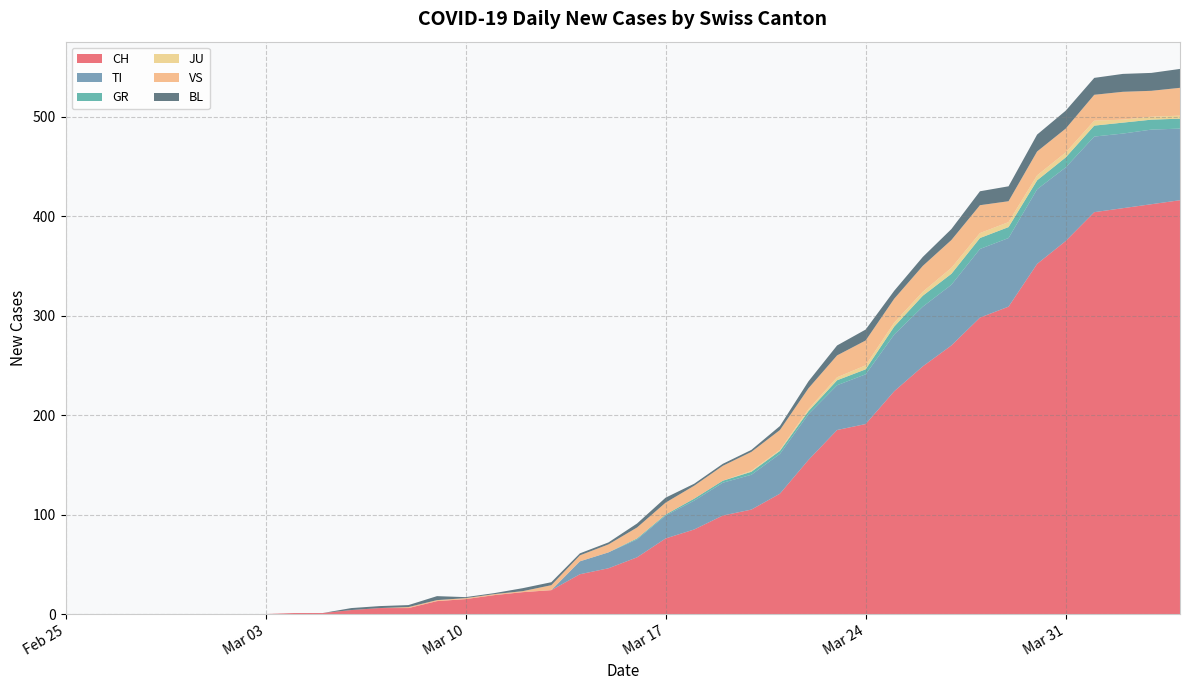

Reading left to right, transcribe all the data shown in this chart.

CH: 0	0	0	0	0	0	0	0	1	1	4	6	6	13	15	19	22	24	40	46	57	76	85	99	105	121	155	185	191	224	249	270	298	309	352	375	404	408	412	416
TI: 0	0	0	0	0	0	0	0	0	0	0	0	0	0	0	0	0	0	13	16	18	23	29	33	35	40	46	45	50	57	60	61	69	69	75	74	76	75	75	72
GR: 0	0	0	0	0	0	0	0	0	0	0	0	0	0	0	0	0	0	0	0	1	1	2	2	3	3	3	5	5	8	11	11	11	11	9	10	11	11	10	10
JU: 0	0	0	0	0	0	0	0	0	0	0	0	0	0	0	0	0	0	0	0	0	0	0	0	1	1	2	3	4	4	4	6	5	5	5	5	5	3	3	3
VS: 0	0	0	0	0	0	0	0	0	0	0	0	1	1	1	1	1	5	6	8	11	12	13	15	19	20	21	22	25	24	26	28	28	21	24	24	26	28	26	28
BL: 0	0	0	0	0	0	0	0	0	0	2	2	2	4	1	1	3	3	2	2	4	5	2	2	2	4	7	10	11	8	9	11	14	15	17	18	17	18	18	19